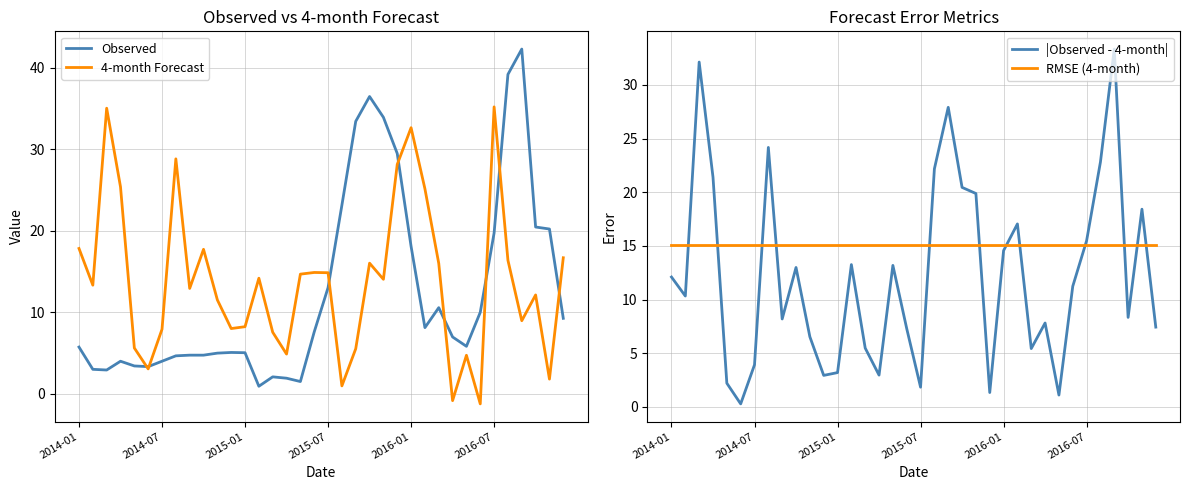

Read the Observed value at 7.

4.6